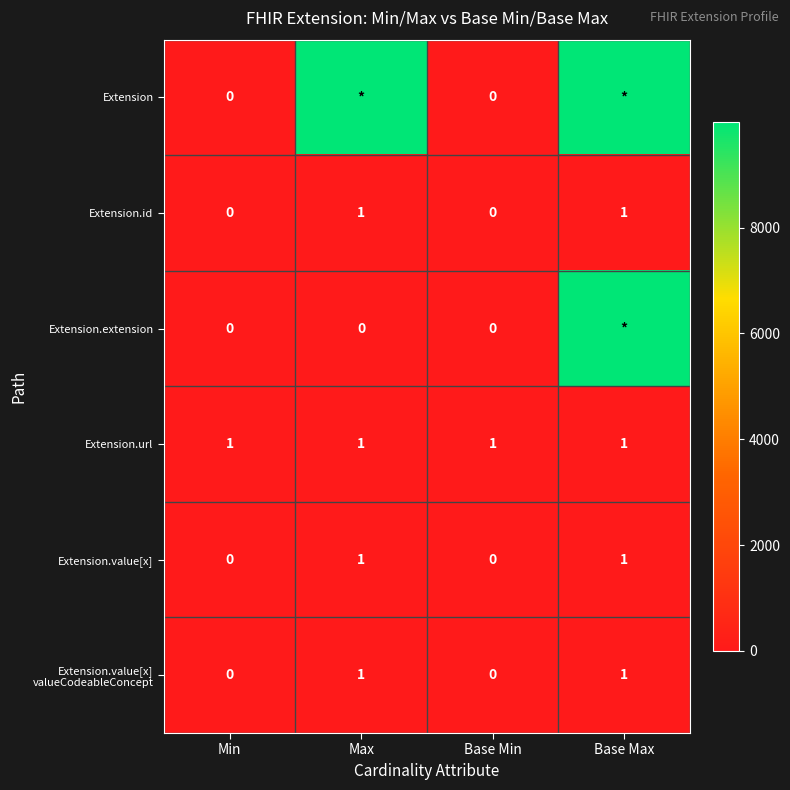

What is the sum of all Extension.url values?

4